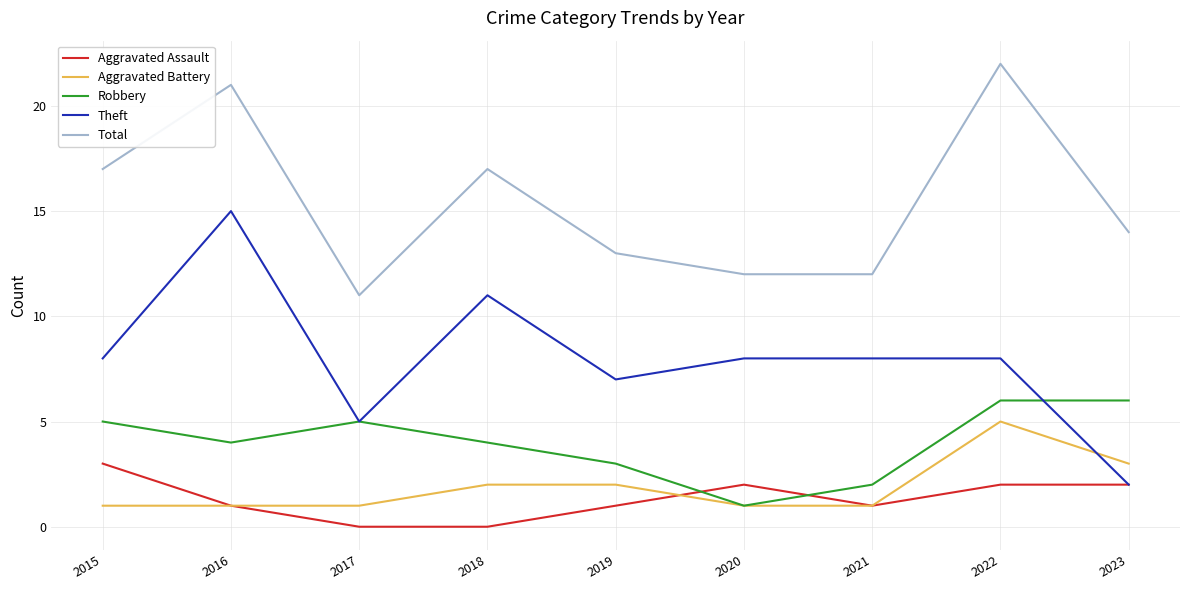

How many lines are shown in the chart?

5